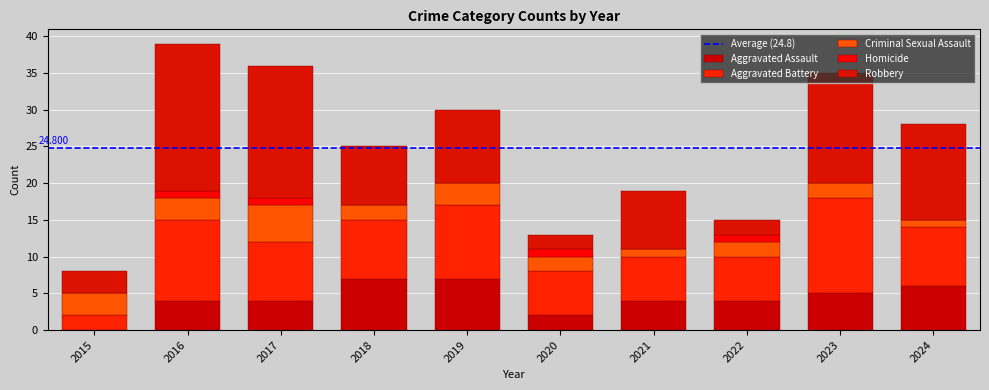

What is the sum of all Criminal Sexual Assault values?

24